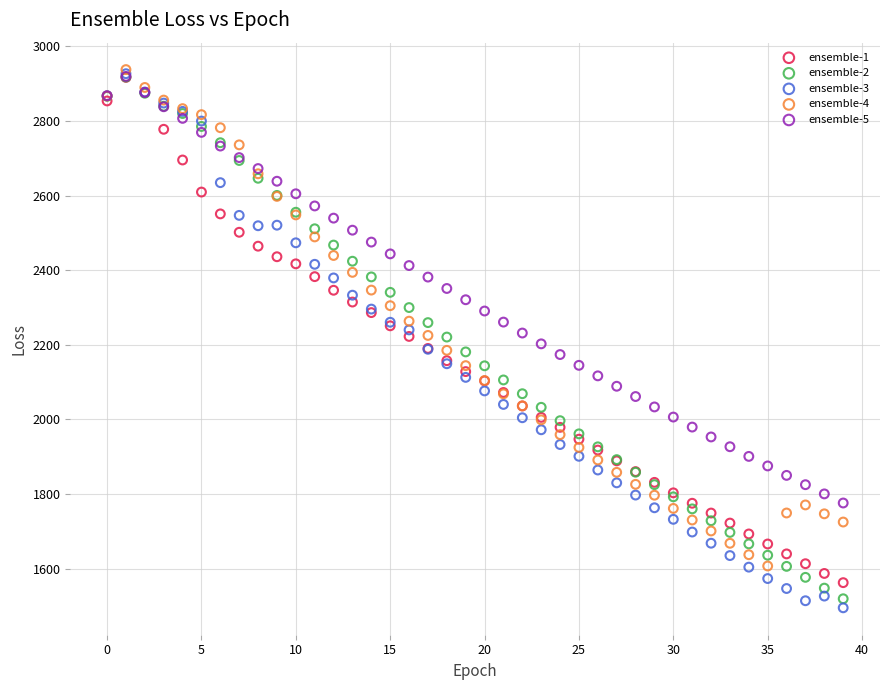

Which series reaches the minimum Y coordinate?

ensemble-3